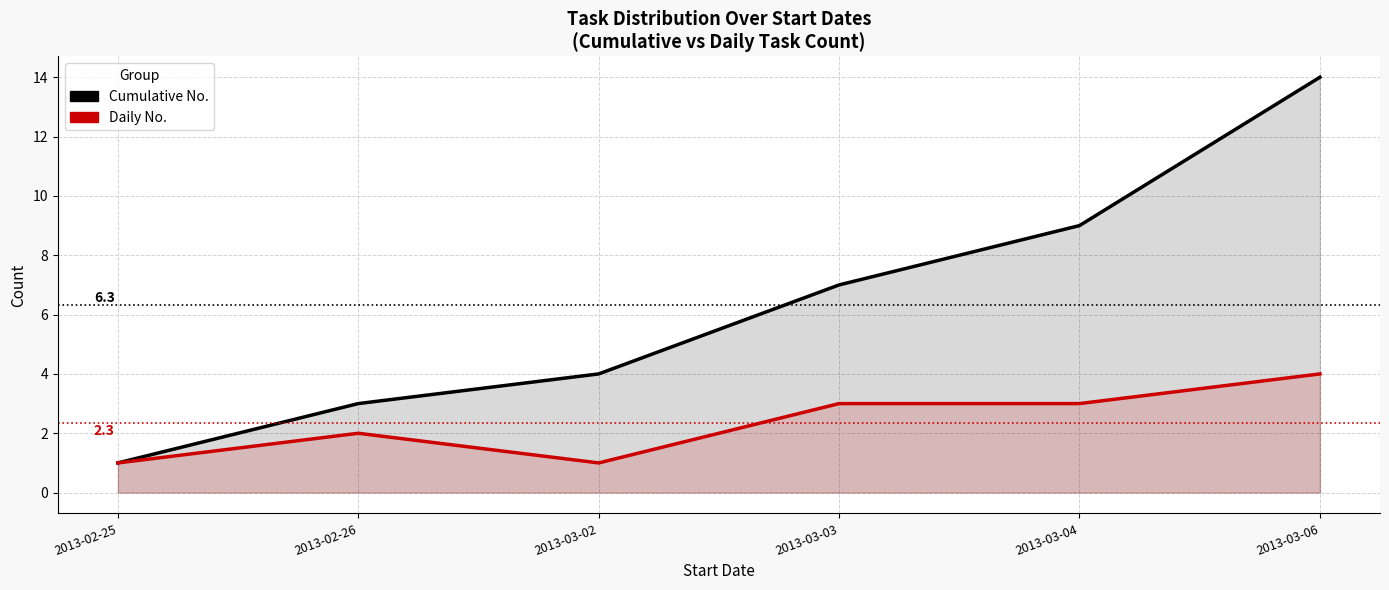

How many distinct data groups are displayed?

2